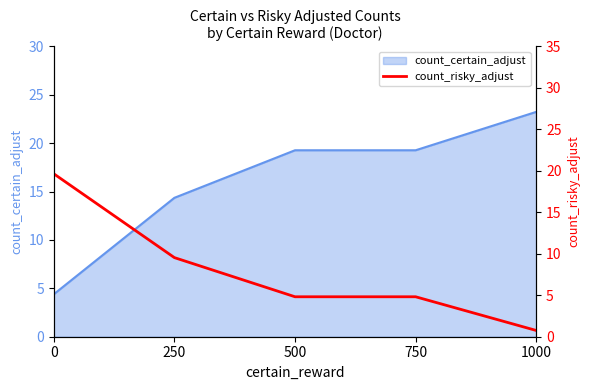

At which label is the value closest to 10?

250